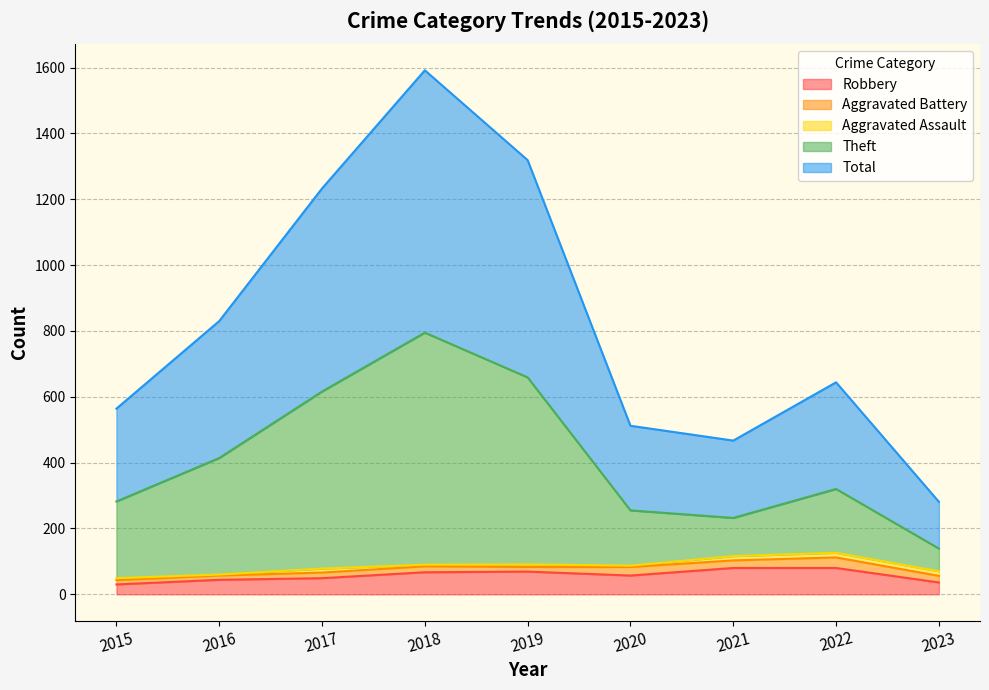

Which category has the highest value in the Theft series?

2018